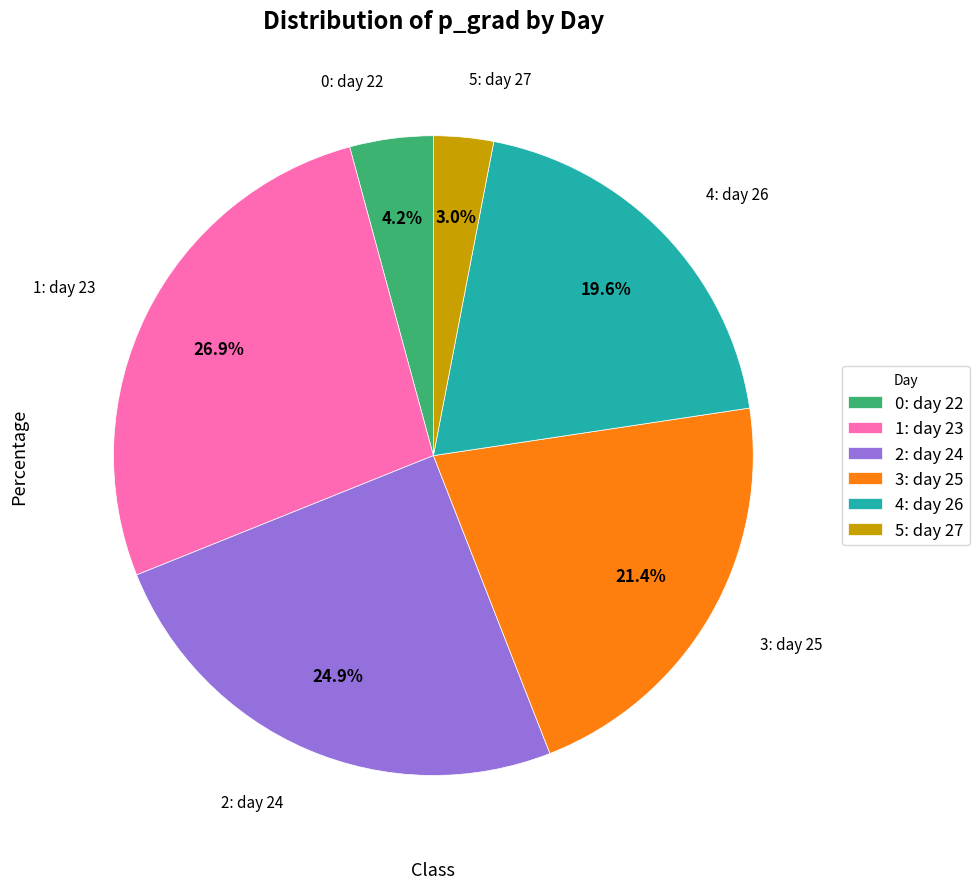

Which category has the smallest portion of the pie?

5: day 27